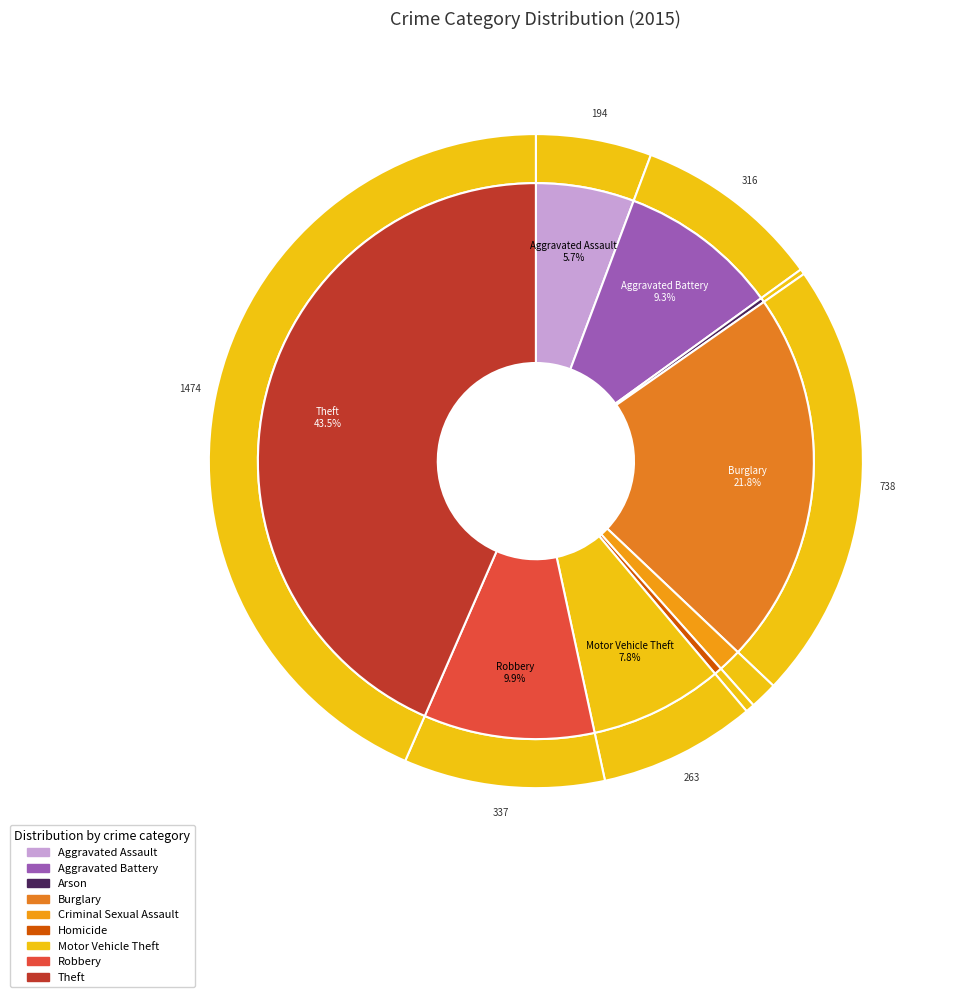

Rank the categories by value from lowest to highest.

Arson, Homicide, Criminal Sexual Assault, Aggravated Assault, Motor Vehicle Theft, Aggravated Battery, Robbery, Burglary, Theft